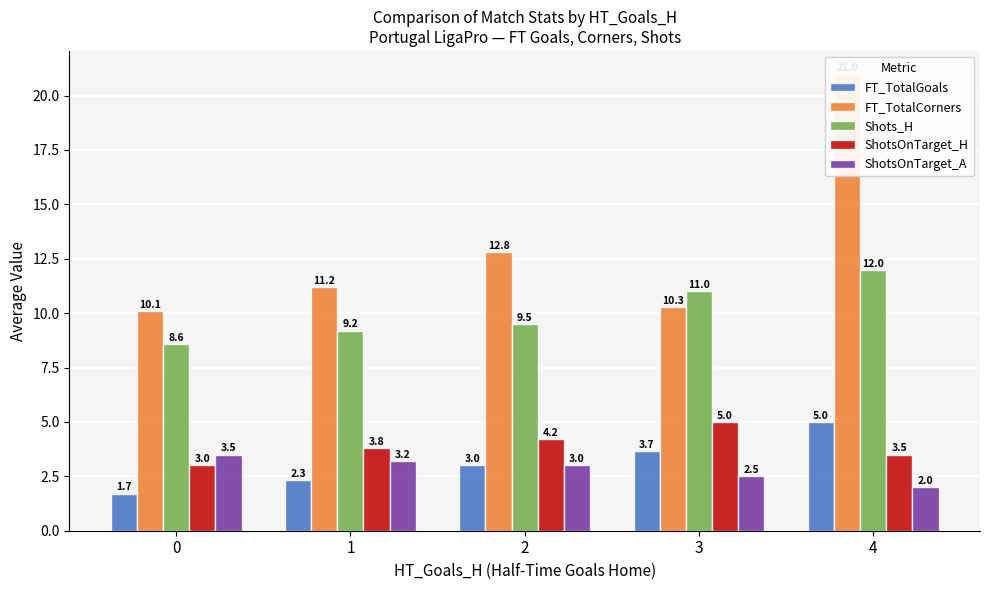

True or false: FT_TotalGoals has a value of 2.3 at 1.

True